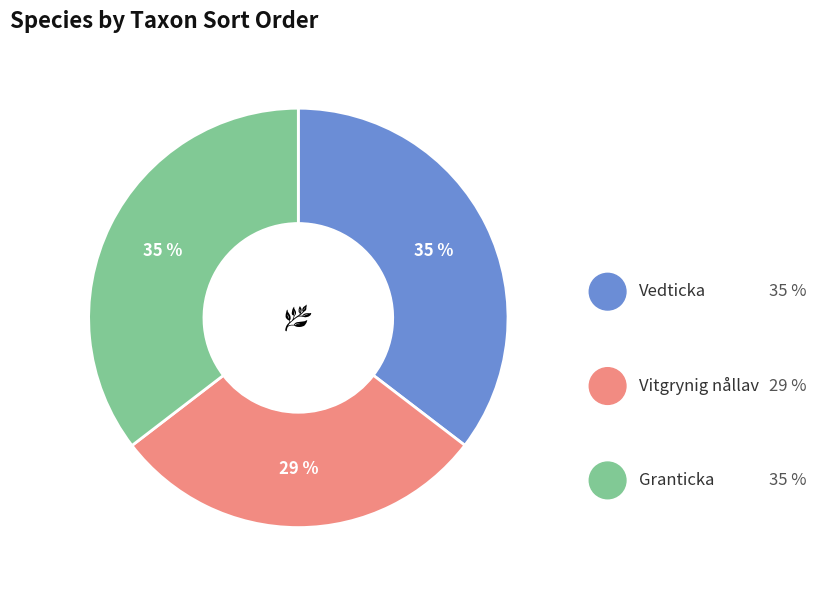

To the nearest percent, what is the difference between the largest and smallest slice percentages?

6%